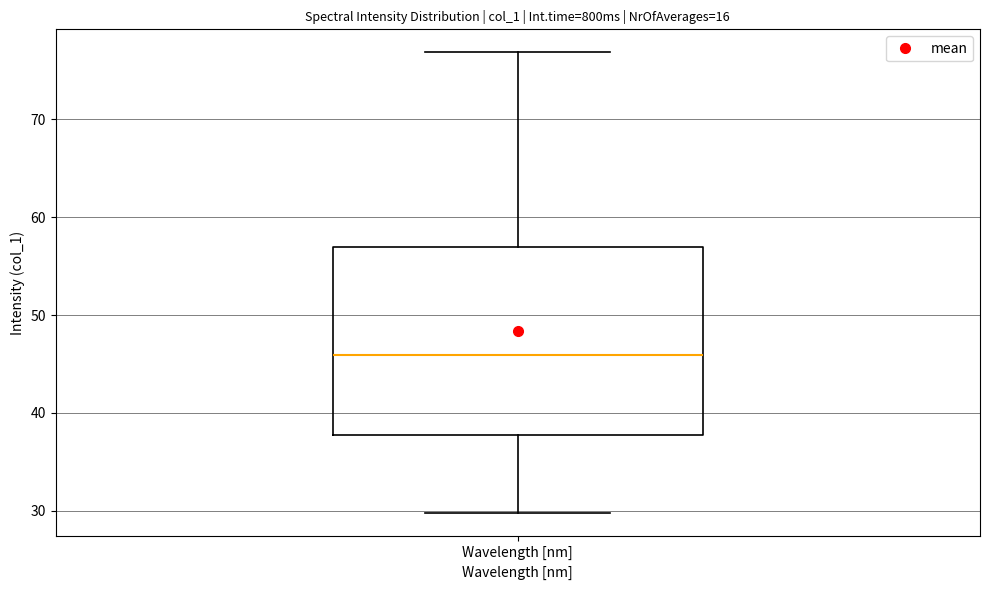

Where does the median line of the box for Wavelength [nm] sit on the y-axis? The values are not printed on the chart, so give them approximately, as read against the axis.

46